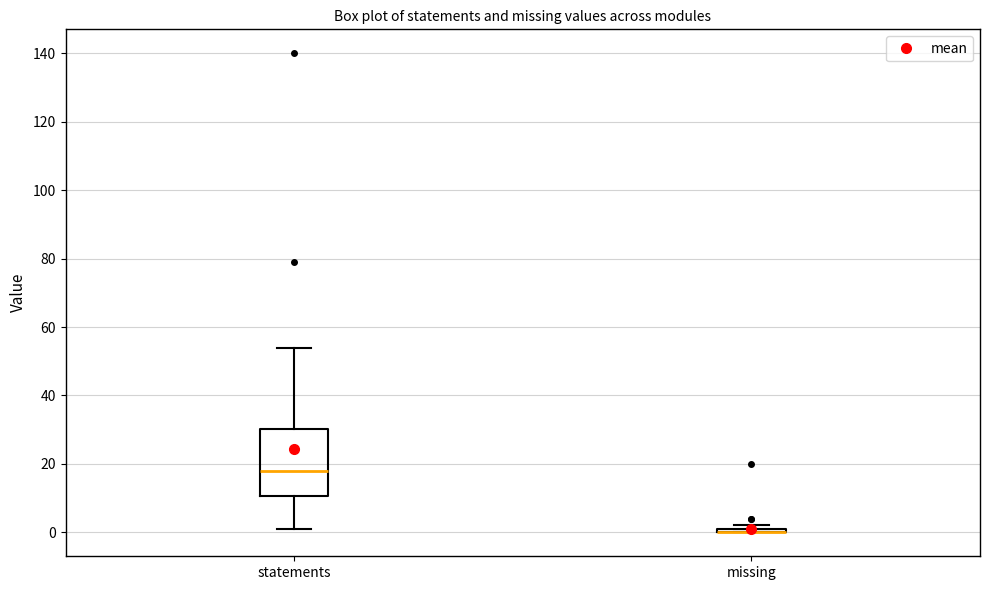

Where is the lower edge of the box for statements on the y-axis? The values are not printed on the chart, so give them approximately, as read against the axis.

10